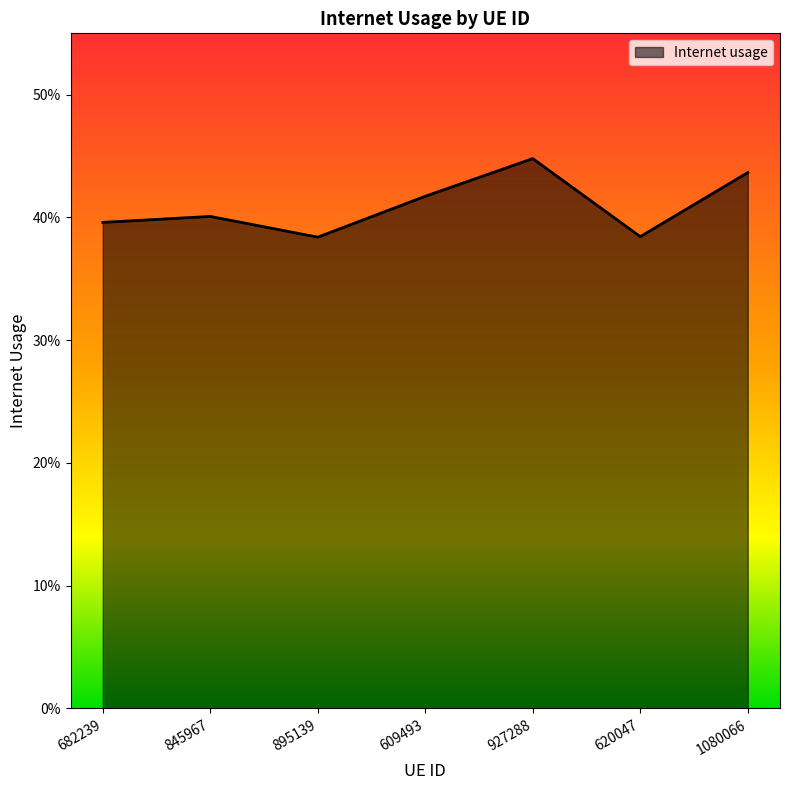

Reading left to right, list all the values displayed in this chart.

0.4	0.4	0.4	0.4	0.4	0.4	0.4